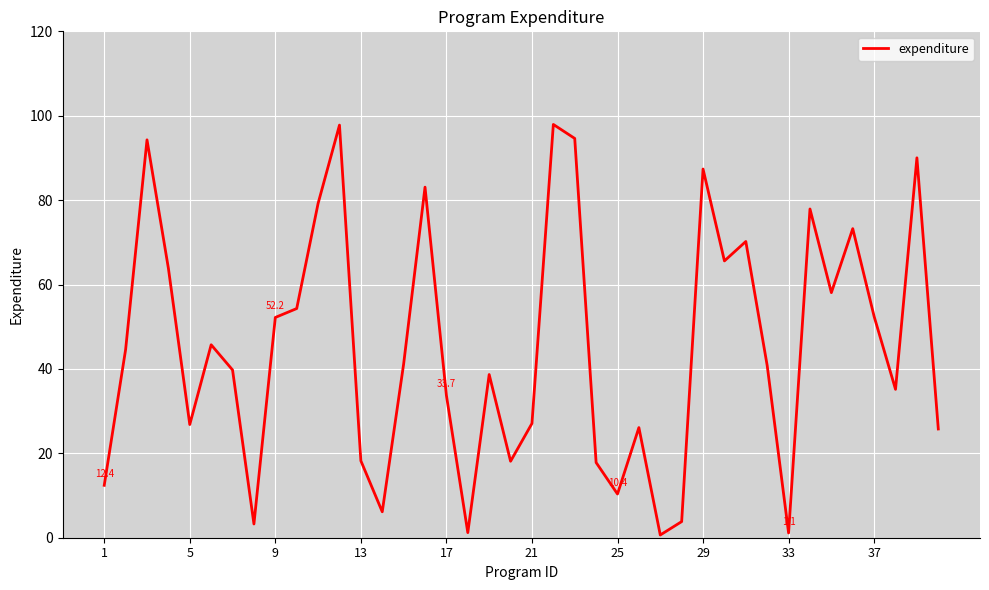

What is the maximum value shown in the chart?

97.9